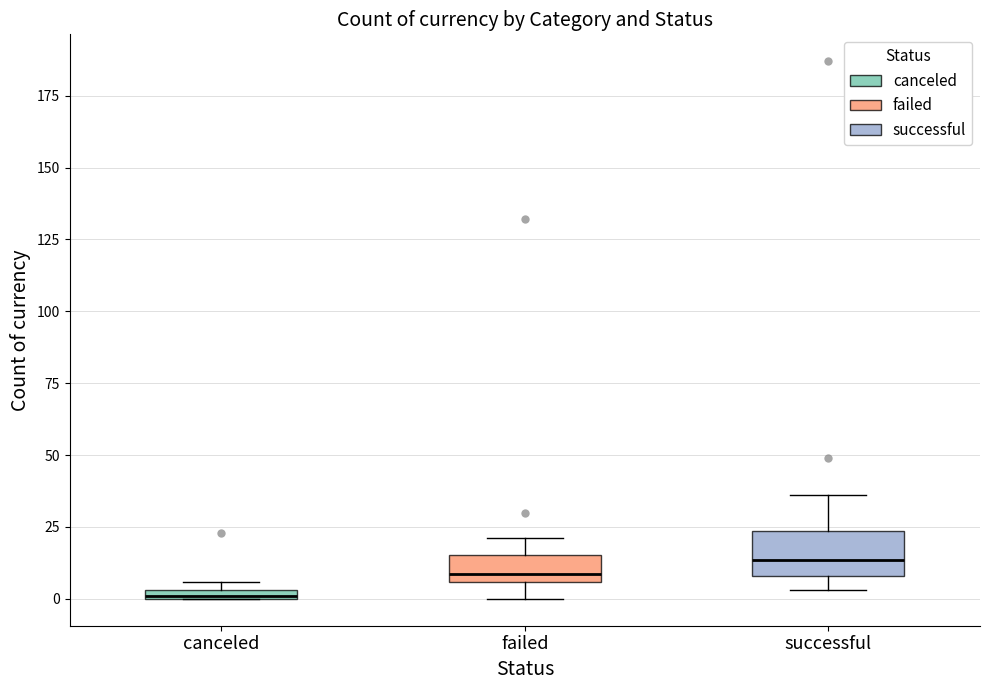

Which box's median line is the lowest?

canceled